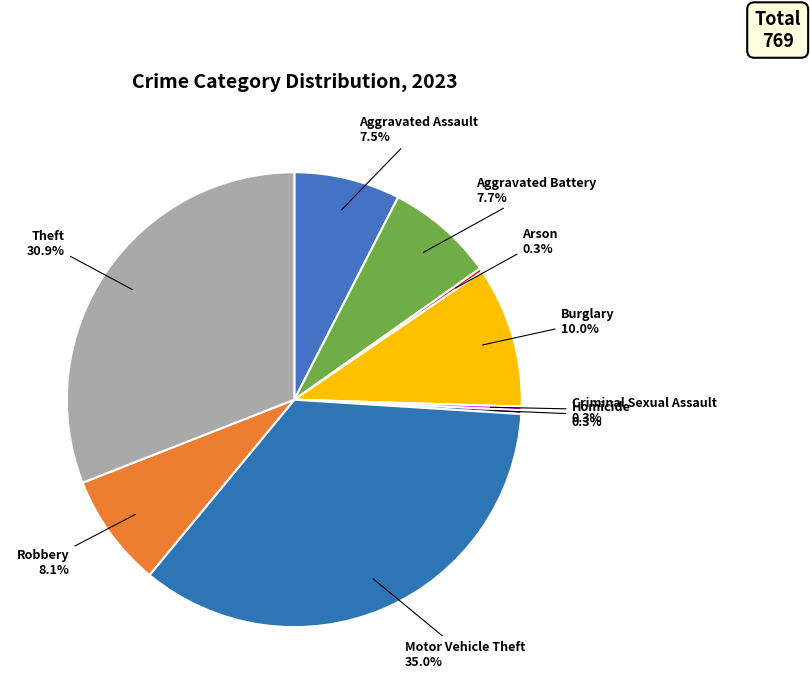

What is the ratio of the value at Robbery to the value at Motor Vehicle Theft?

0.2